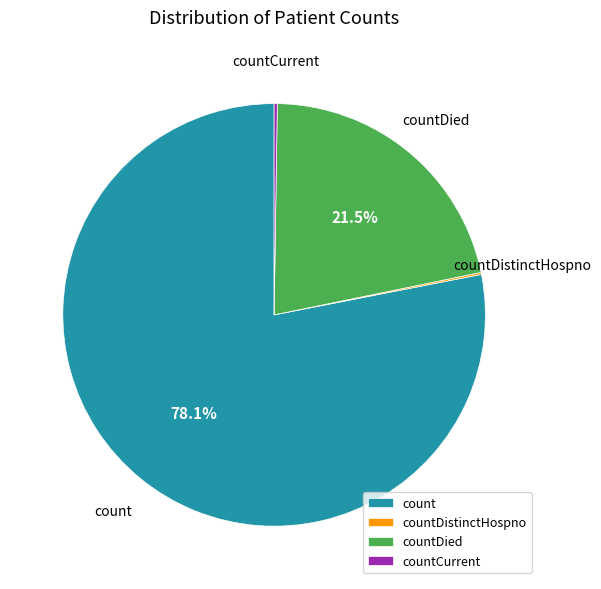

What is the ratio of the value at count to the value at countDied?

3.6